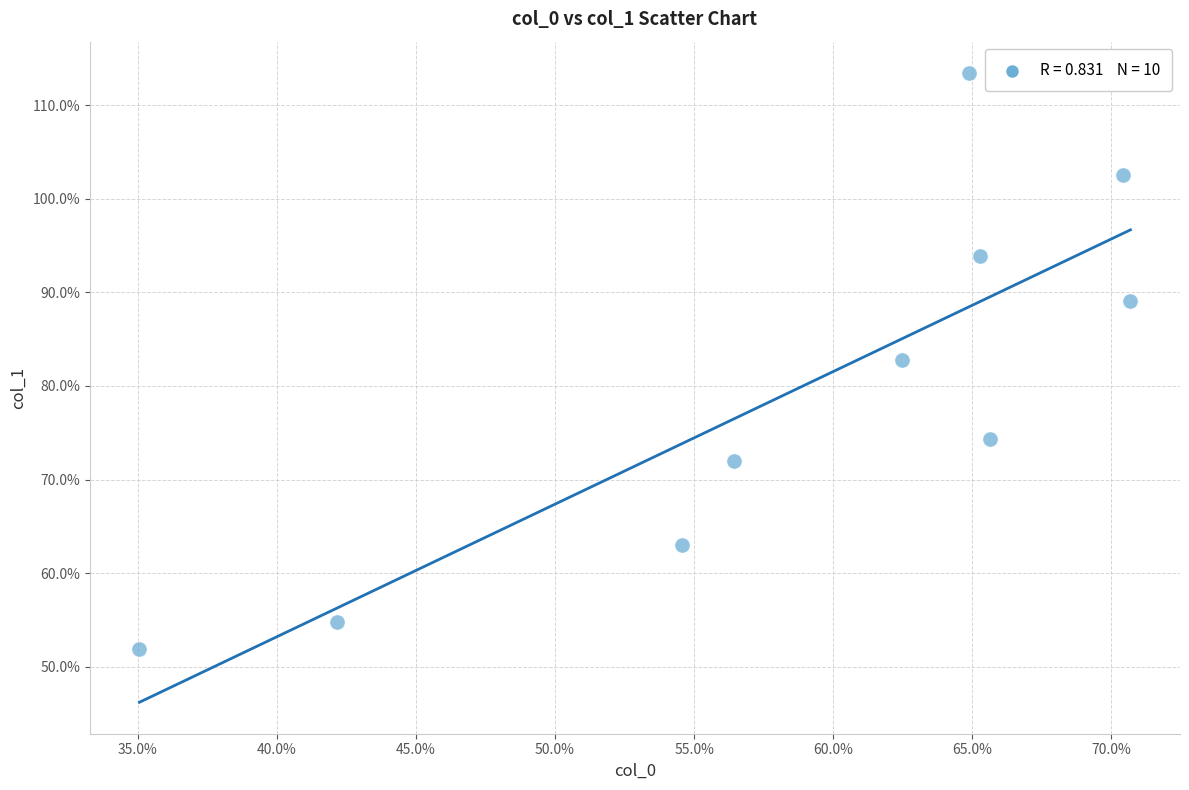

What is the average Y value?

79.8